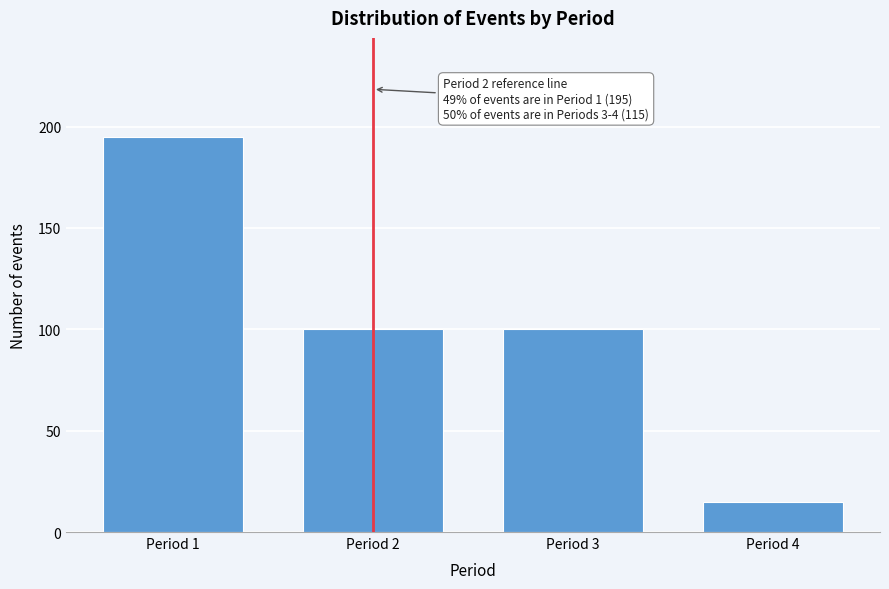

Reading right to left, list all the values displayed in this chart.

Period 4=15	Period 3=100	Period 2=100	Period 1=195